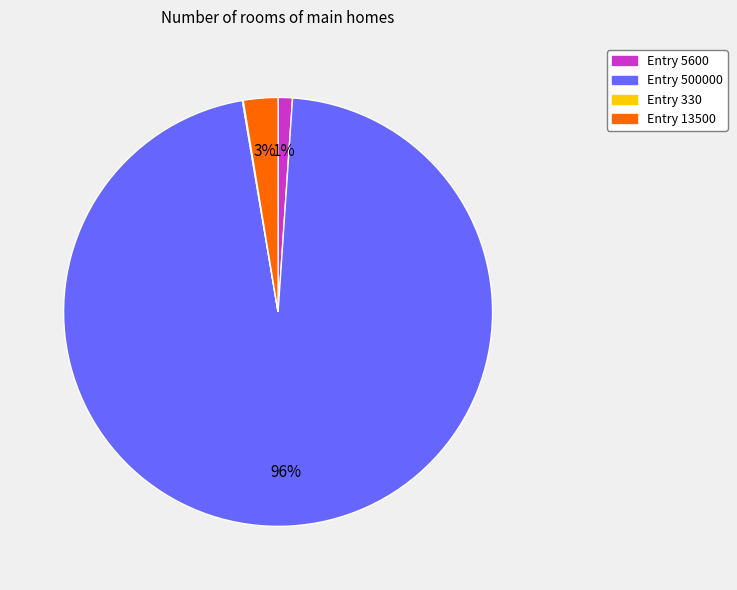

To the nearest percent, what is the average slice percentage?

25%